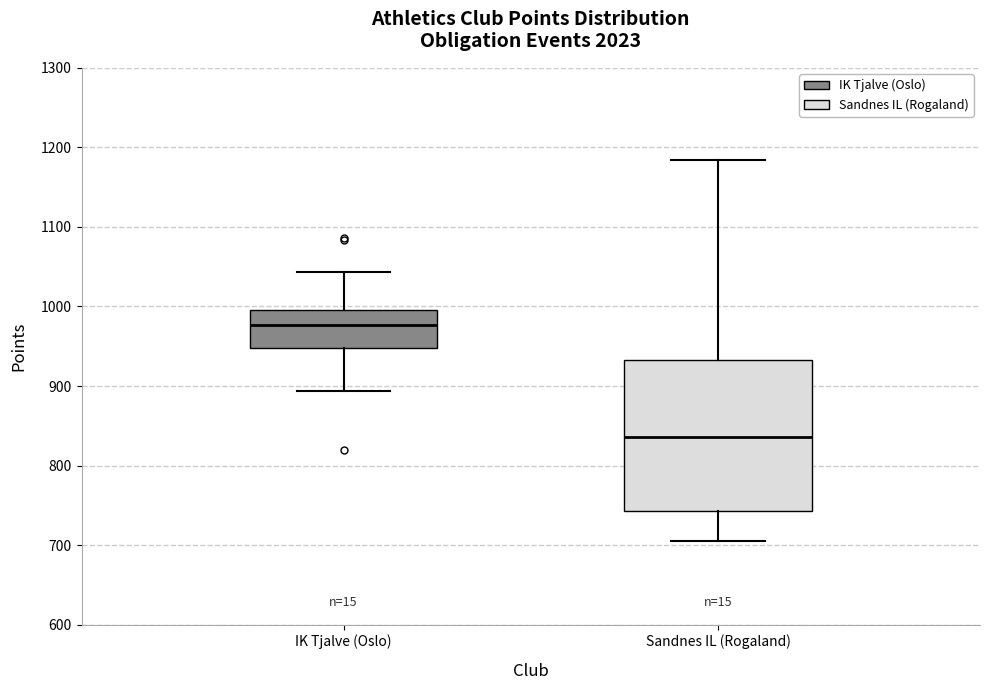

Where does the lower whisker of the box for Sandnes IL (Rogaland) end on the y-axis? The values are not printed on the chart, so give them approximately, as read against the axis.

710